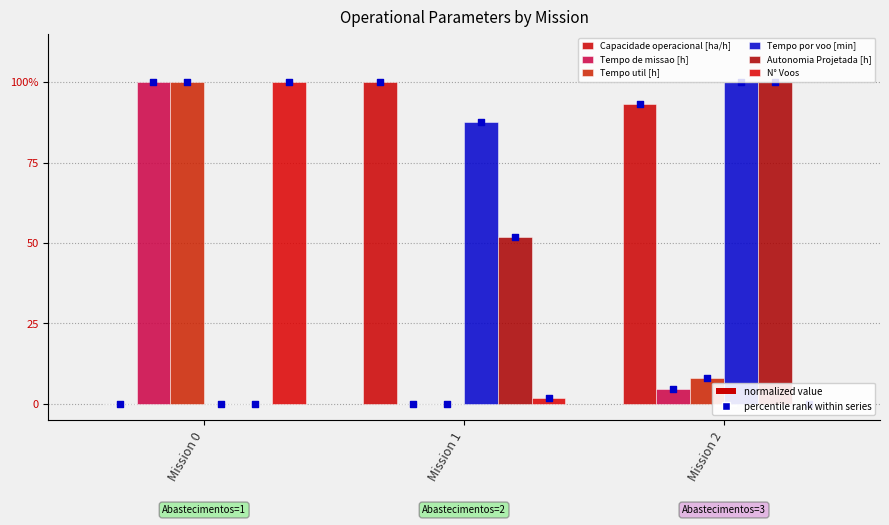

At which category is the sum across all series the highest?

Mission 2